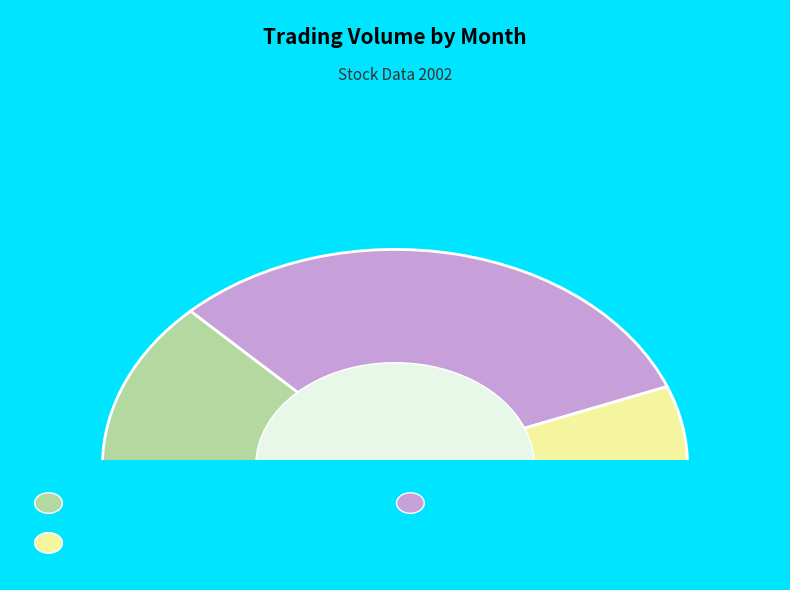

Is it true that 2002-08-13 is 1% of the pie?

False